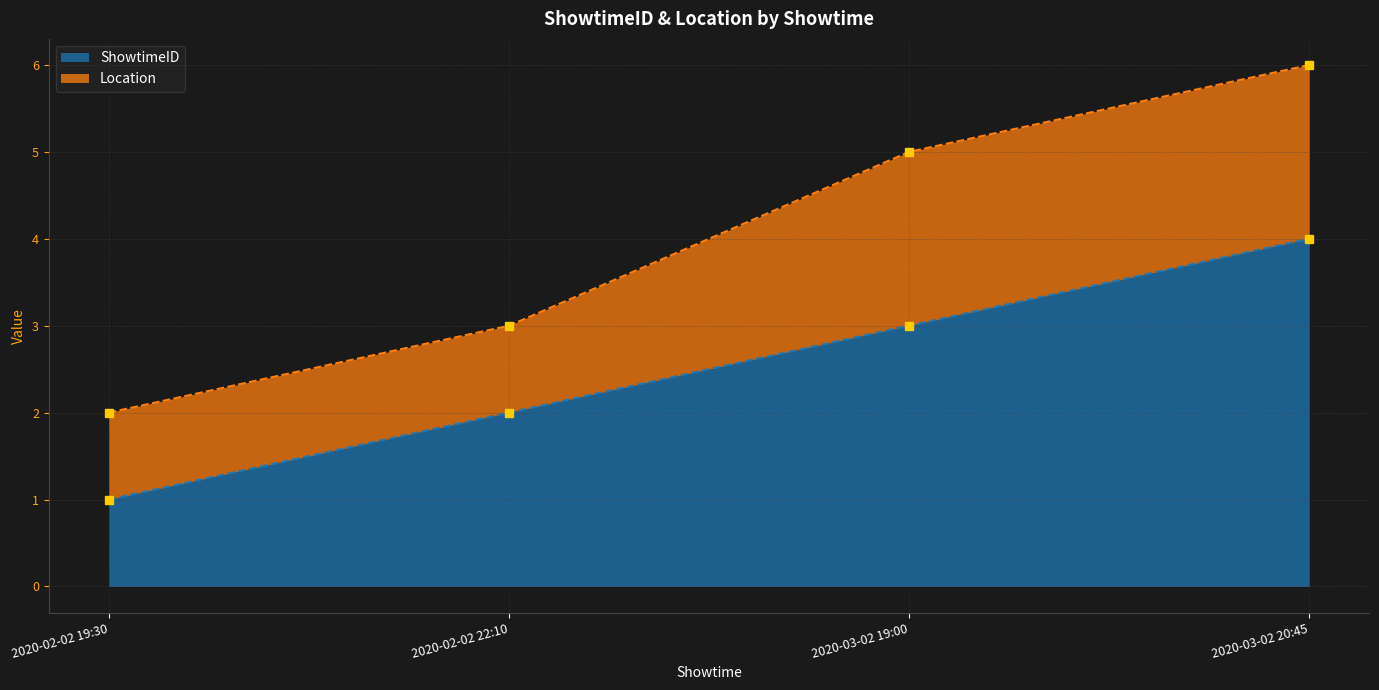

The value of ShowtimeID at 2020-03-02 19:00 is 1. True or false?

False